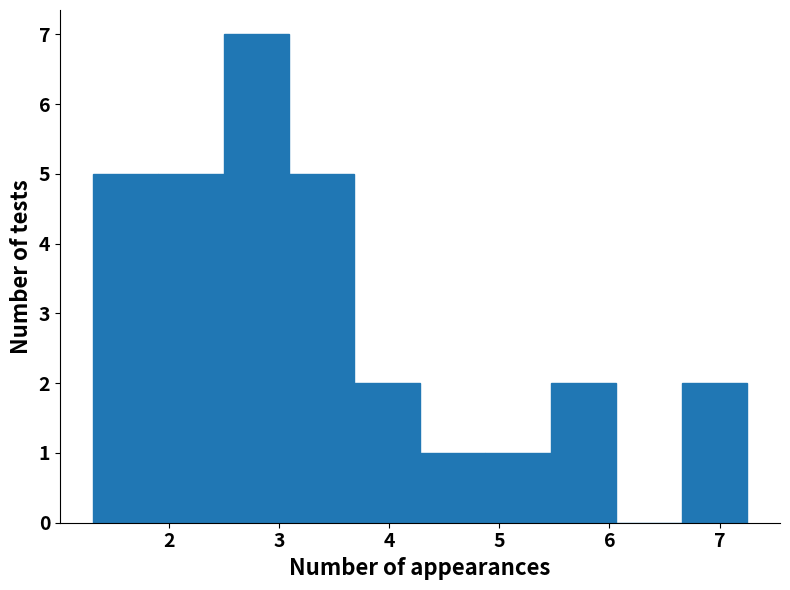

Reading left to right, list every bar in this chart as the range it spans on the x-axis followed by its height. Neither the bar edges nor the heights are printed on the chart, so give them approximately, as read against the axes.

1.3 to 1.9: 5
1.9 to 2.5: 5
2.5 to 3.1: 7
3.1 to 3.7: 5
3.7 to 4.3: 2
4.3 to 4.9: 1
4.9 to 5.5: 1
5.5 to 6.1: 2
6.1 to 6.7: 0
6.7 to 7.3: 2